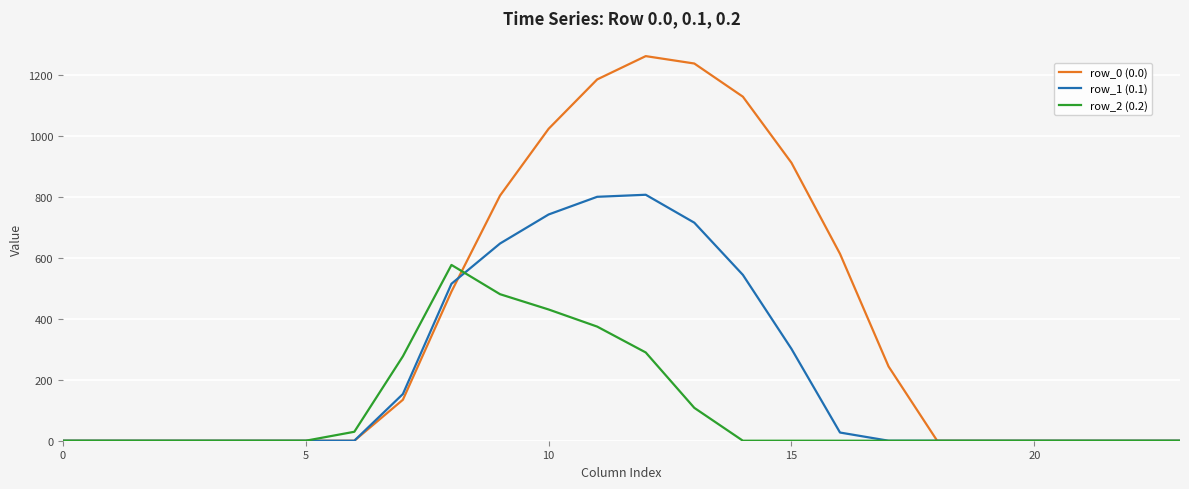

Which series has the largest range (max minus min)?

row_0 (0.0)